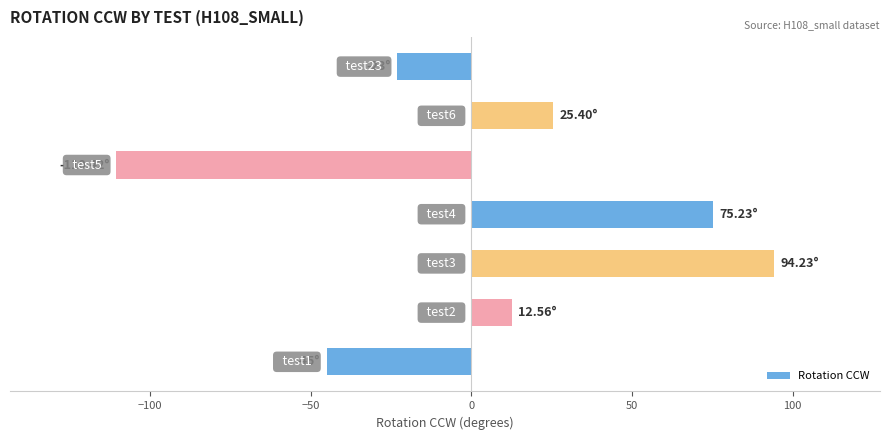

What is the difference between the maximum and second lowest values?

139.2